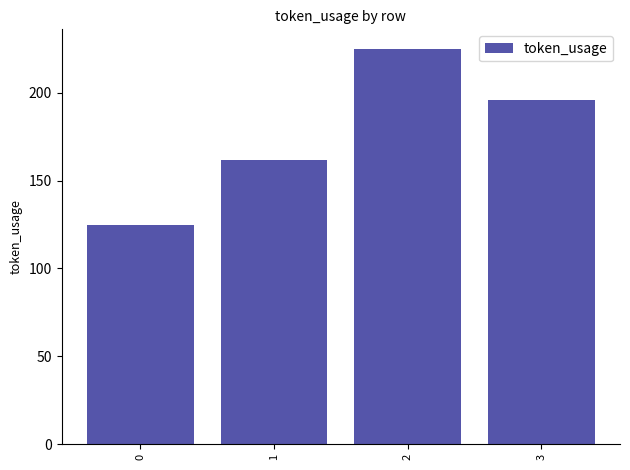

What is the value of the 4th bar from the left?

196